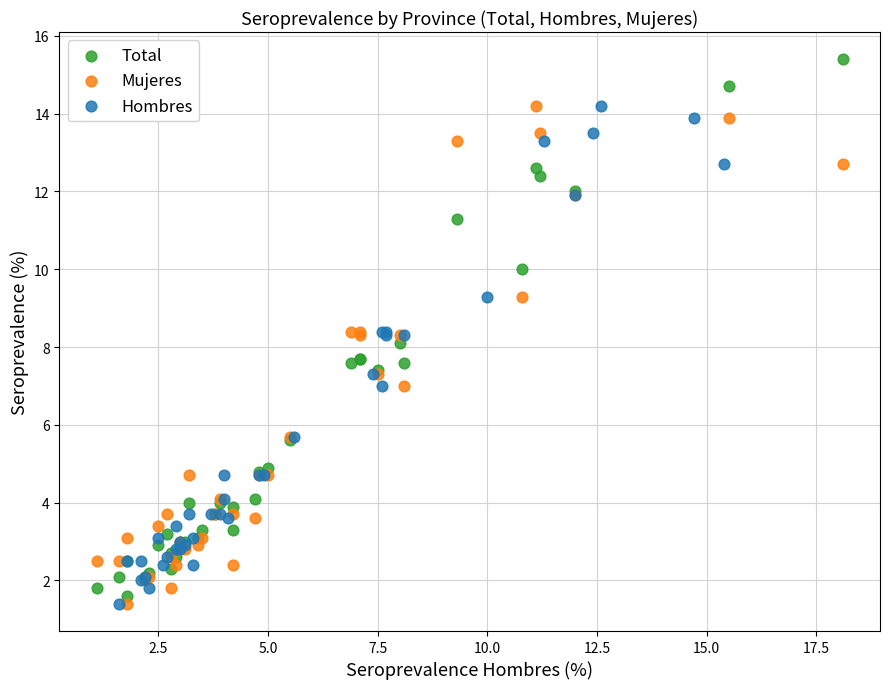

Which series contains the highest Y value?

Total